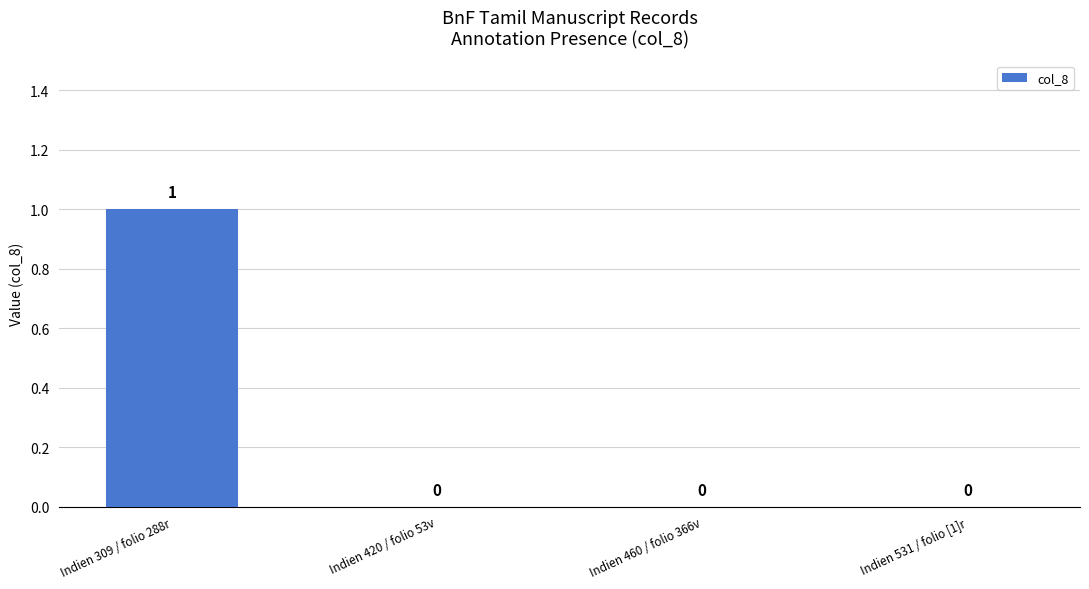

Reading left to right, what are all the values shown in this chart?

Indien 309 / folio 288r=1	Indien 420 / folio 53v=0	Indien 460 / folio 366v=0	Indien 531 / folio [1]r=0